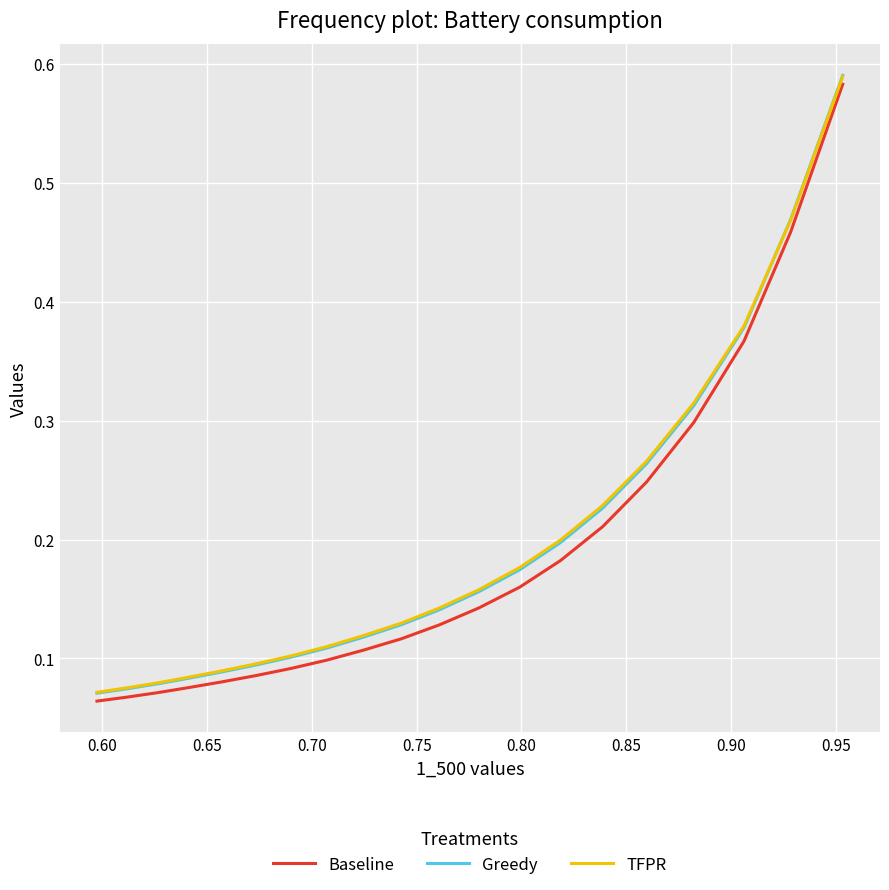

Count the number of categories in the chart.

20